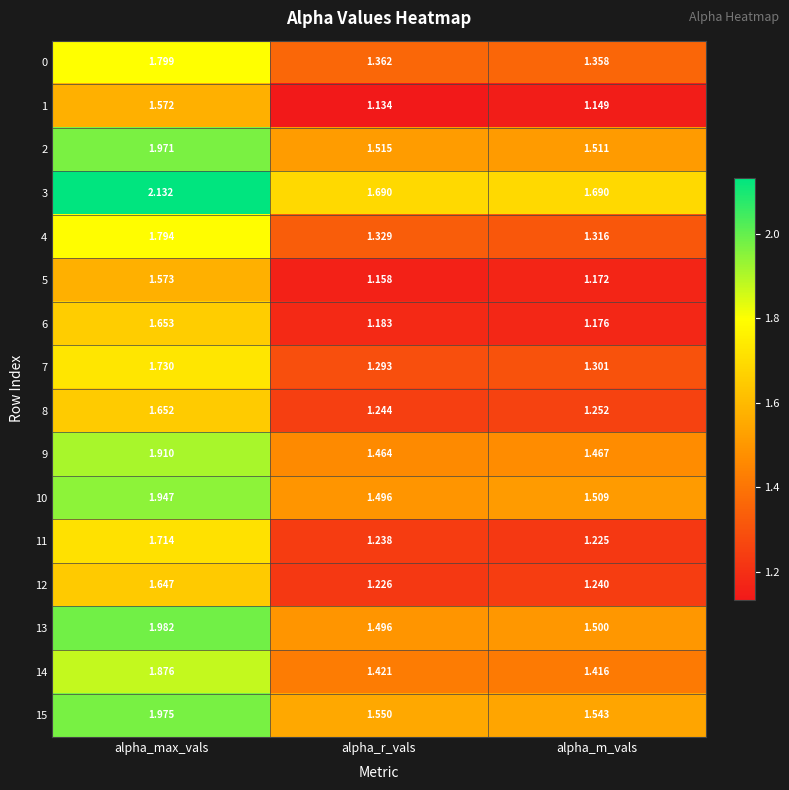

At which label is 7 closest to 1?

alpha_r_vals